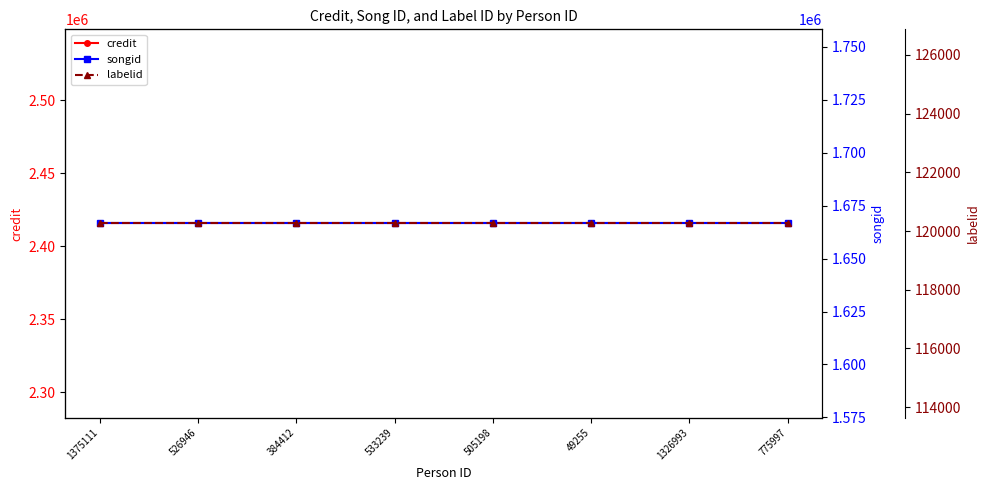

Which has a higher value, 505198 or 533239?

505198